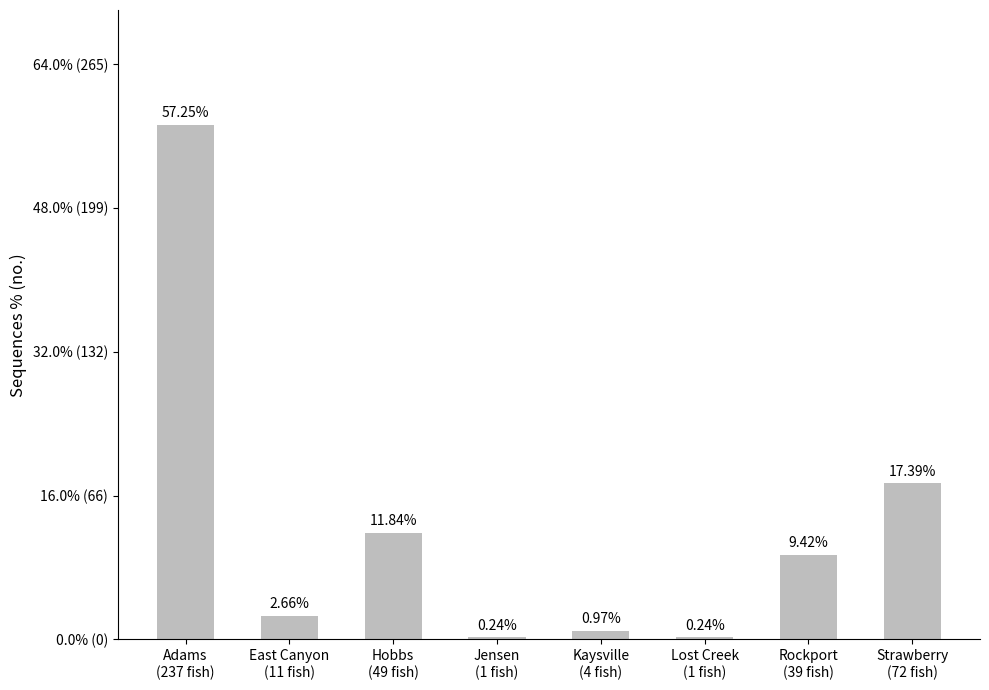

Rank the categories by value from lowest to highest.

Jensen
(1 fish), Lost Creek
(1 fish), Kaysville
(4 fish), East Canyon
(11 fish), Rockport
(39 fish), Hobbs
(49 fish), Strawberry
(72 fish), Adams
(237 fish)